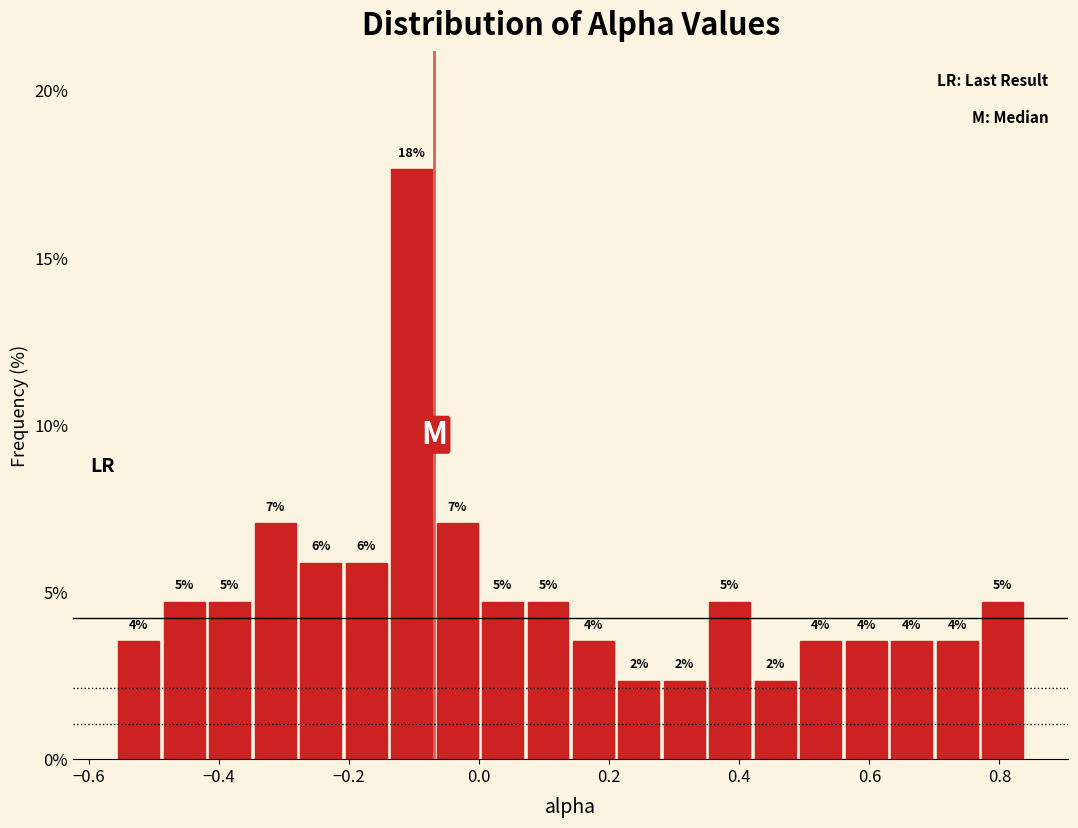

Around what value on the x-axis is the tallest bar? Give the approximate position of its centre, as read against the axis.

-0.10